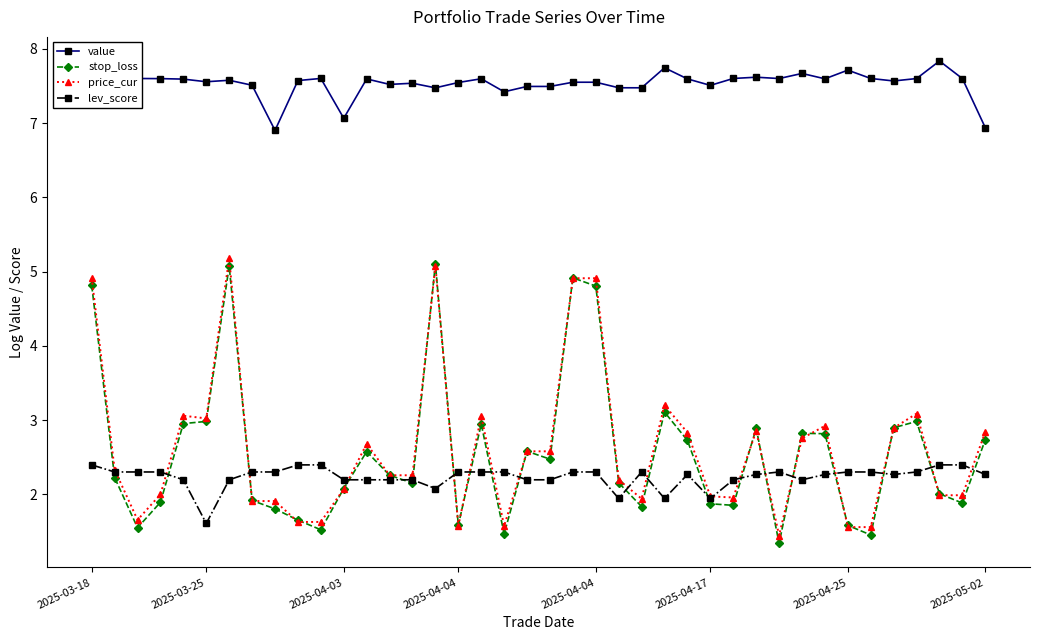

True or false: price_cur has more than 1 interior local peaks.

True